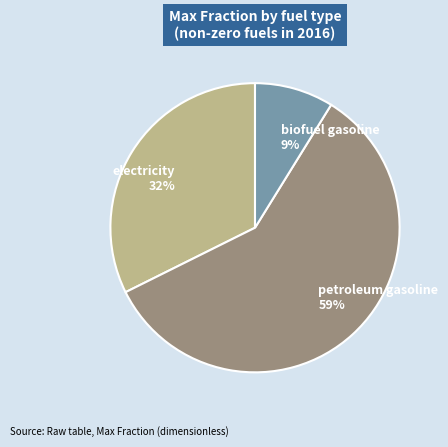

Which has a higher value, electricity or biofuel gasoline?

electricity